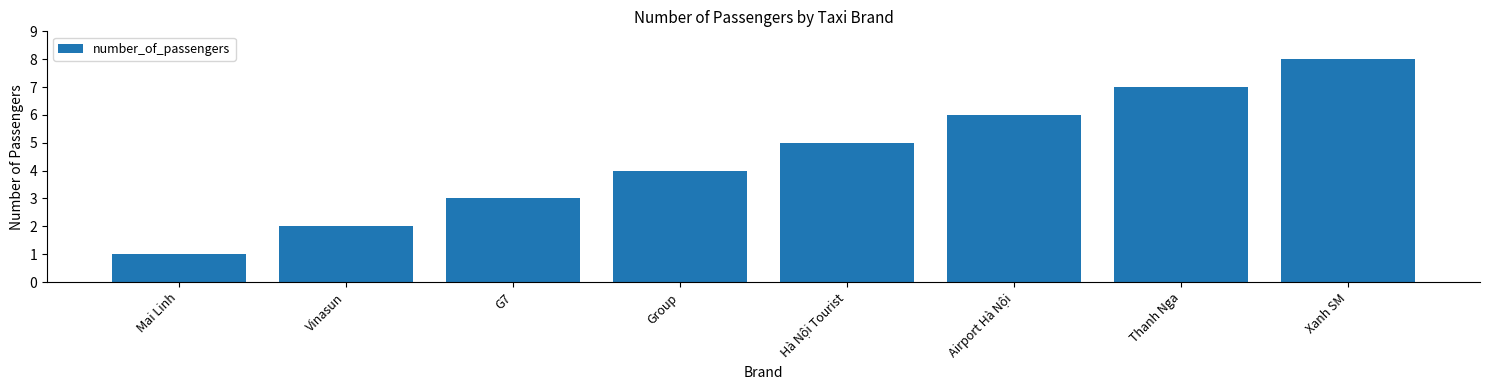

The value at Airport Hà Nội is 6. True or false?

True